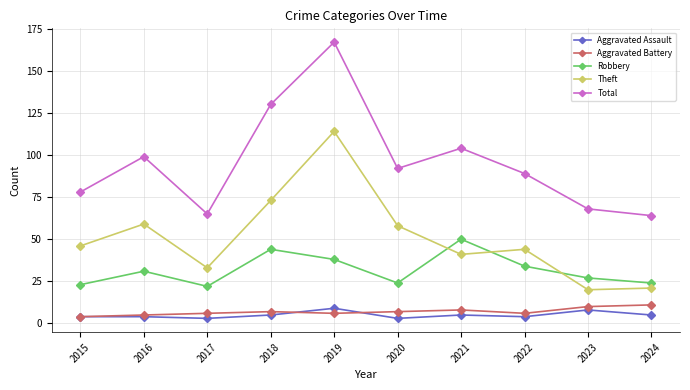

Between which two adjacent categories do Theft and Robbery first intersect?

2020 and 2021